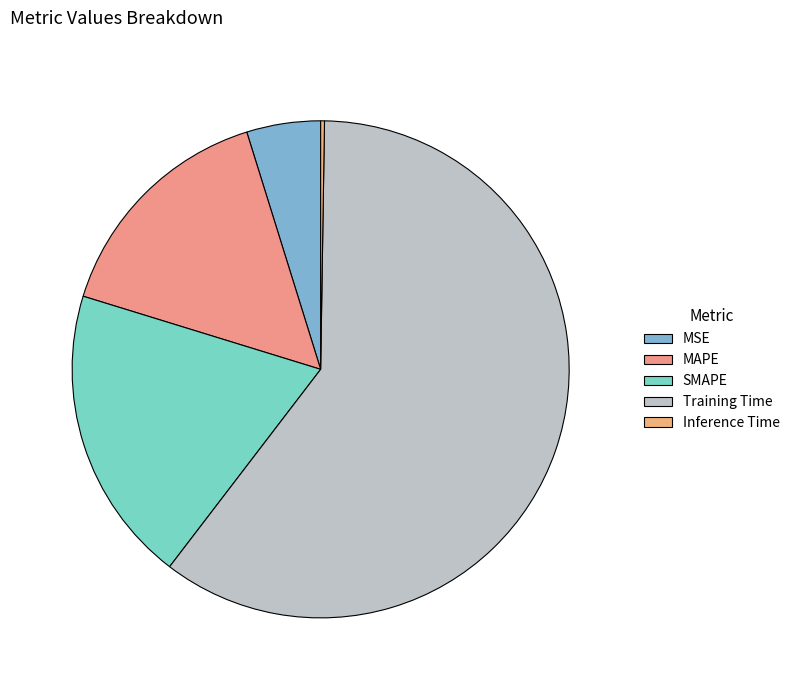

Between MAPE and Training Time, which is larger?

Training Time